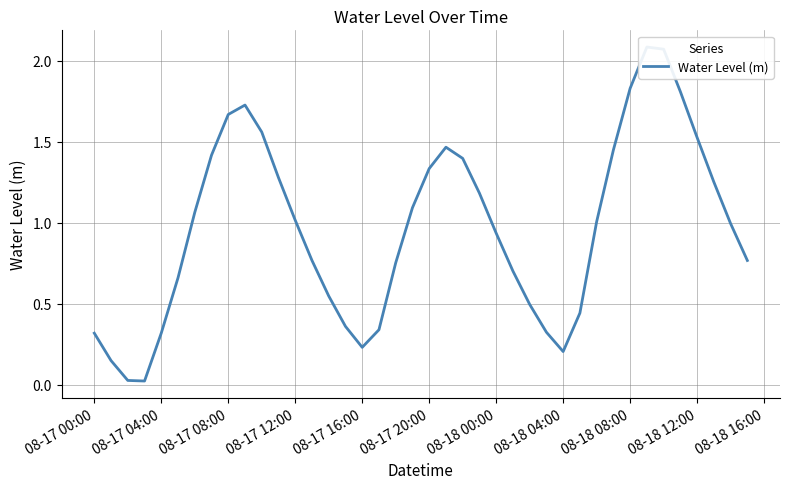

Does the chart display data point markers on the line(s)?

No